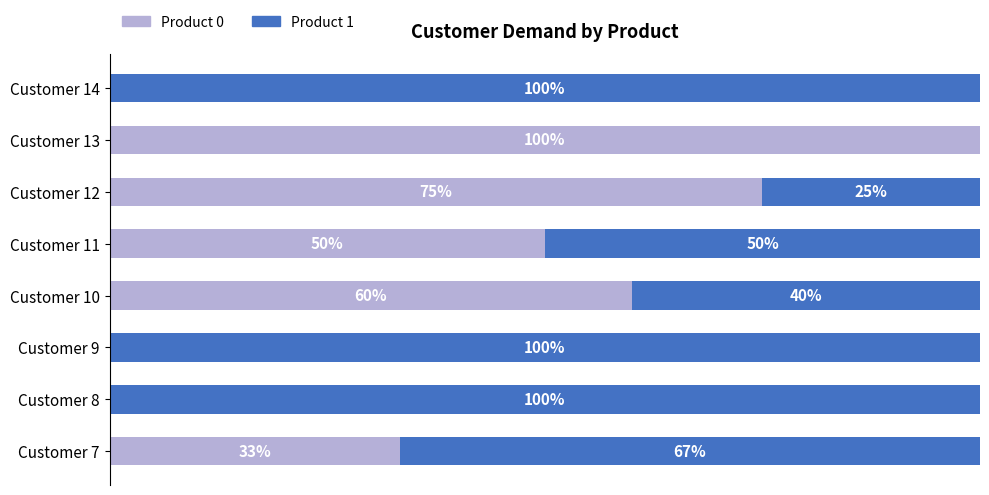

Which series has the largest range (max minus min)?

Product 0